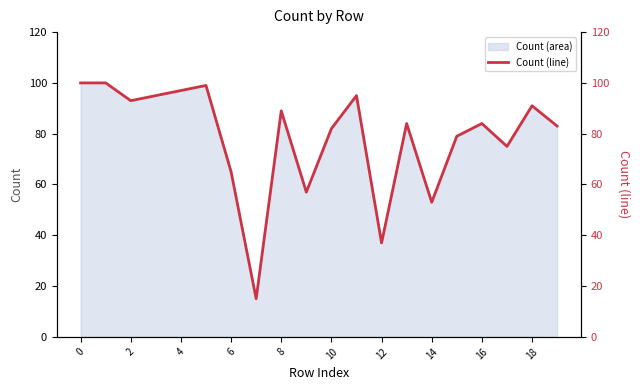

True or false: Count (area) has a value of 100 at 0.

True